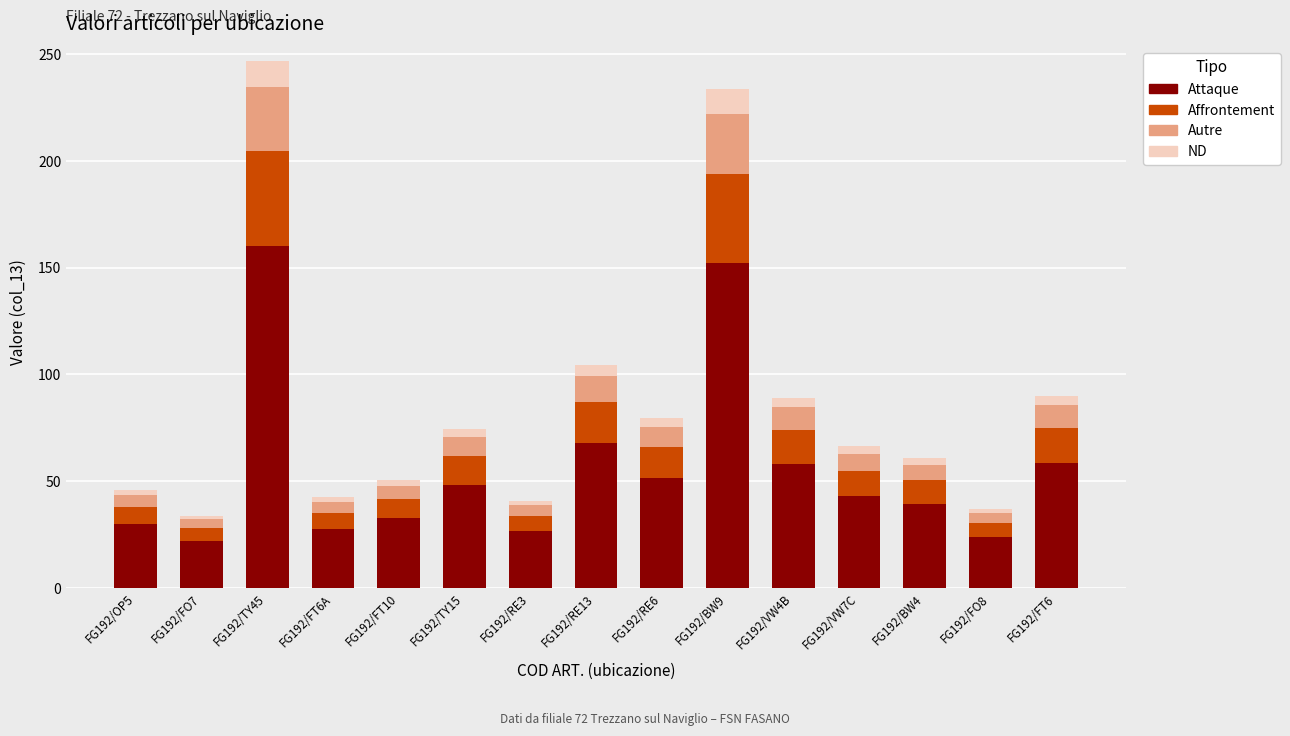

Is it true that Attaque equals 32.8 at FG192/FT10?

True